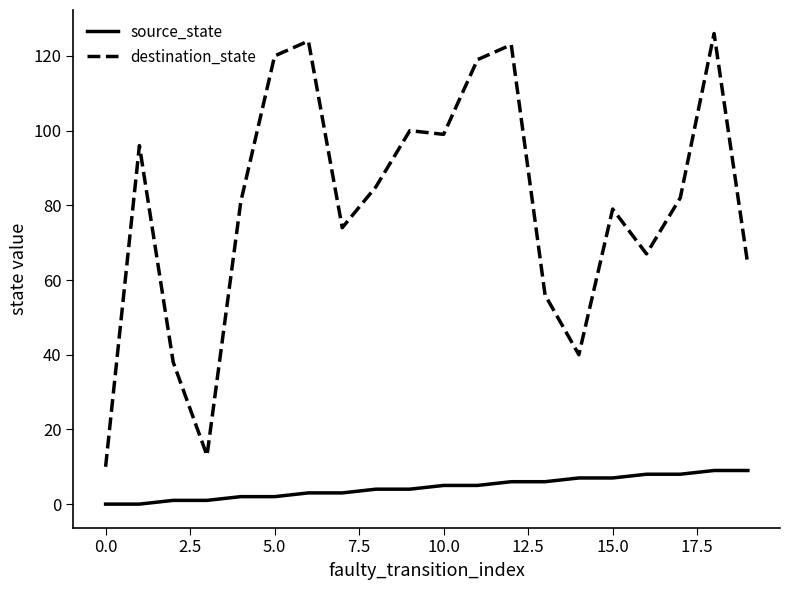

What is the maximum value shown in the chart?

126